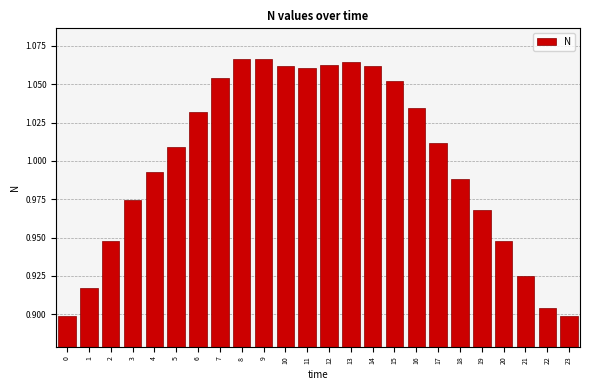

At which label does the data first exceed 1?

5